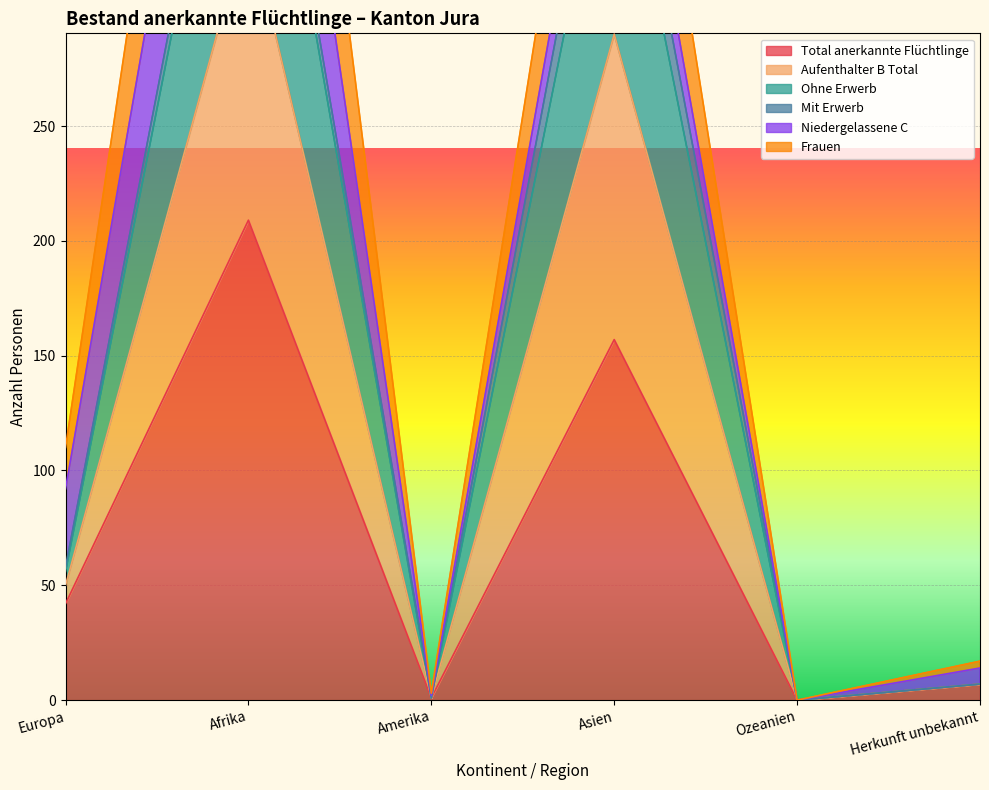

Where is the first local minimum for Ohne Erwerb?

Amerika